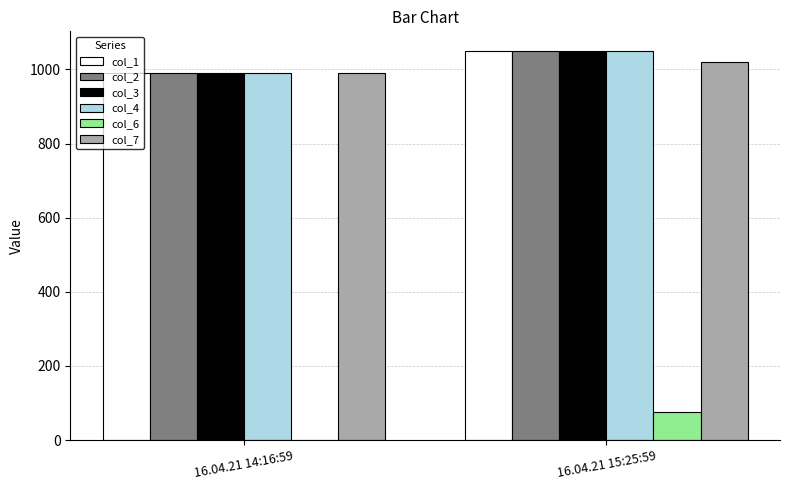

What is the maximum value shown in the chart?

1050.4